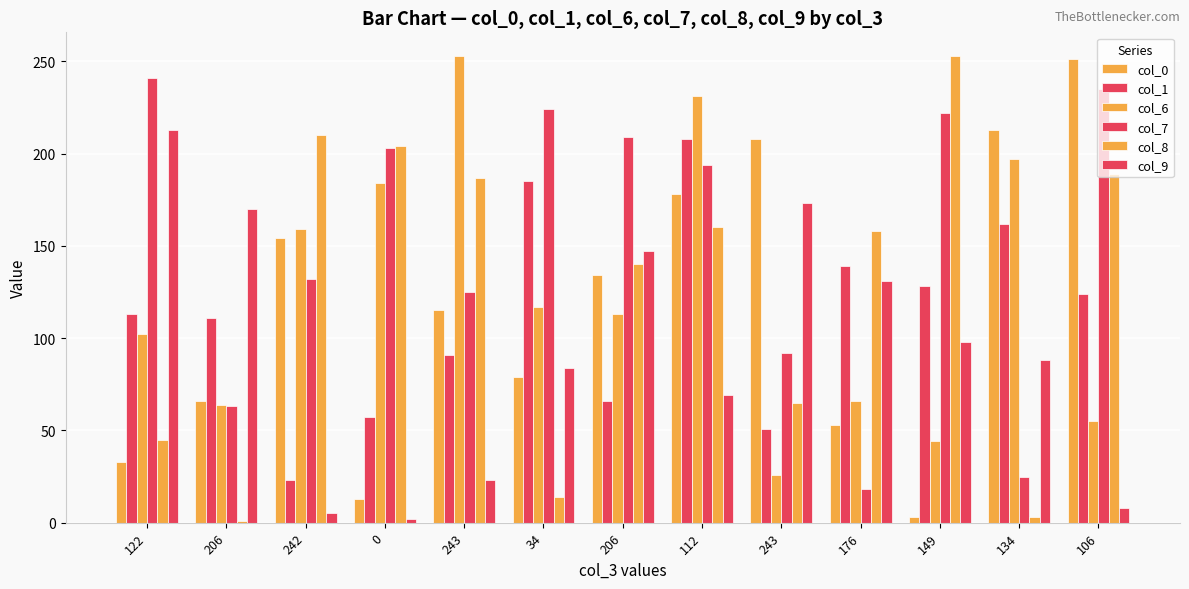

How many bars are there in each group?

6